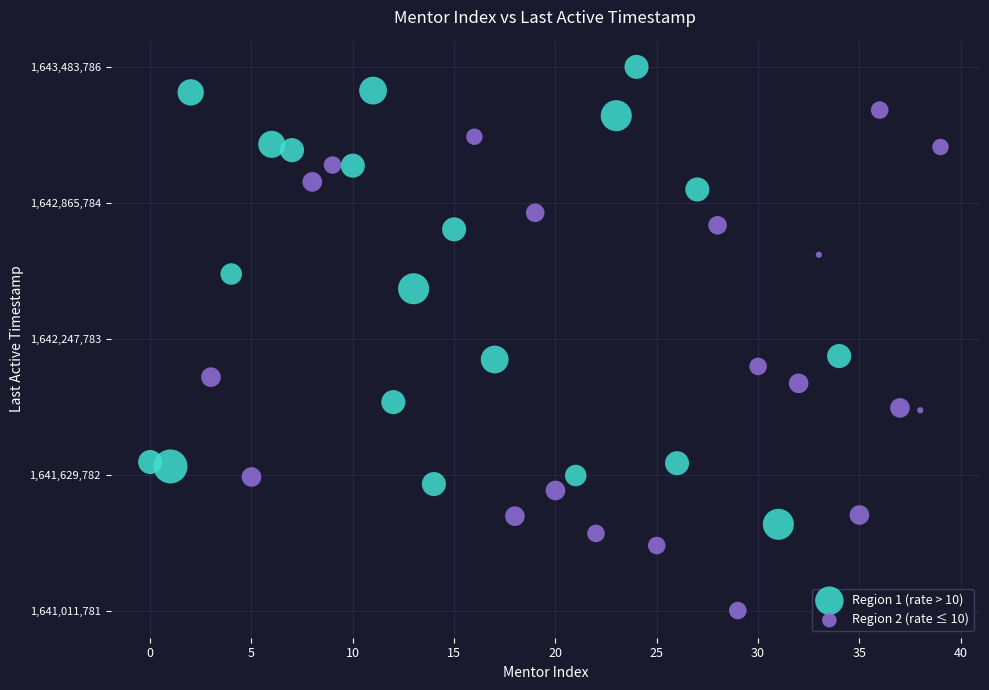

Which series reaches the minimum Y coordinate?

Region 2 (rate ≤ 10)